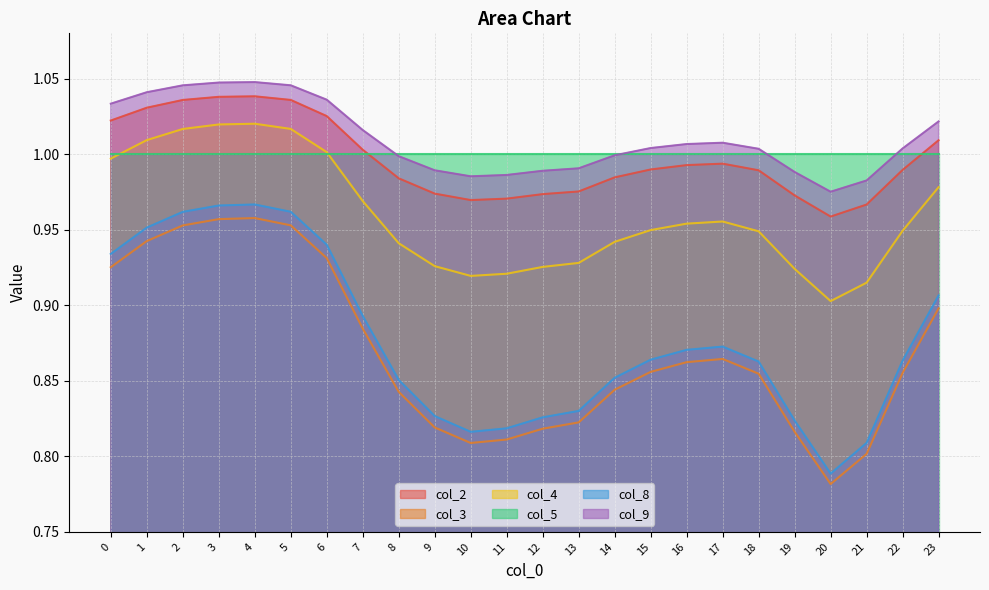

True or false: col_3 has more than 1 interior local peaks.

True